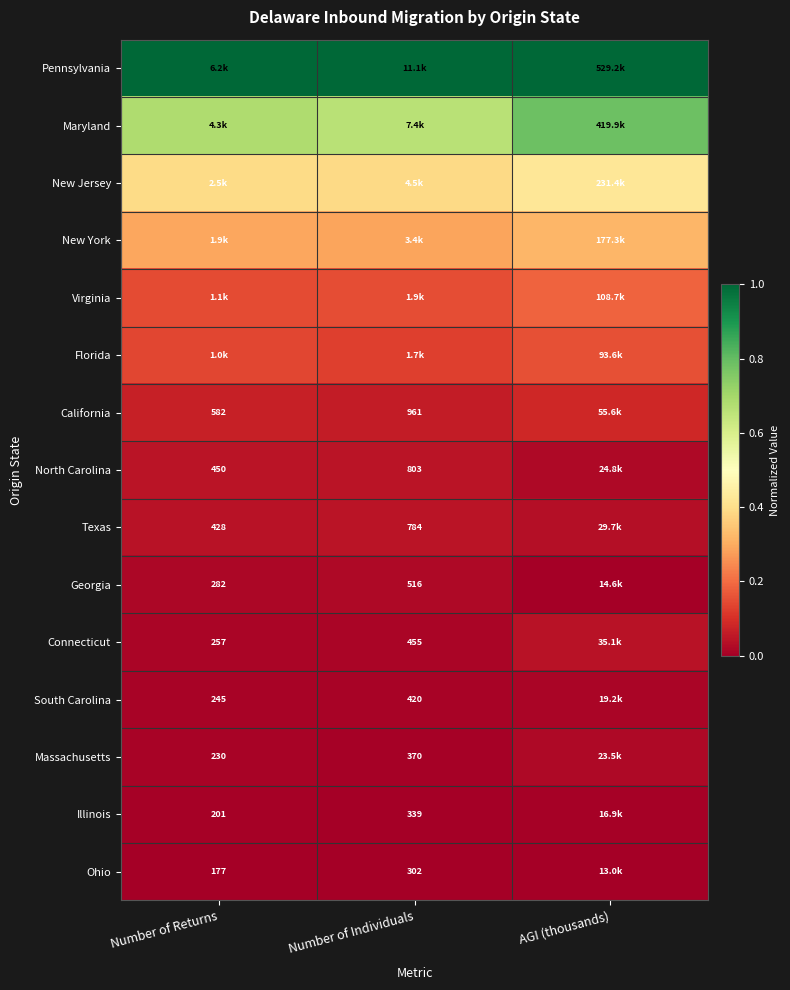

The value of Virginia at Number of Returns is 0.1. True or false?

False